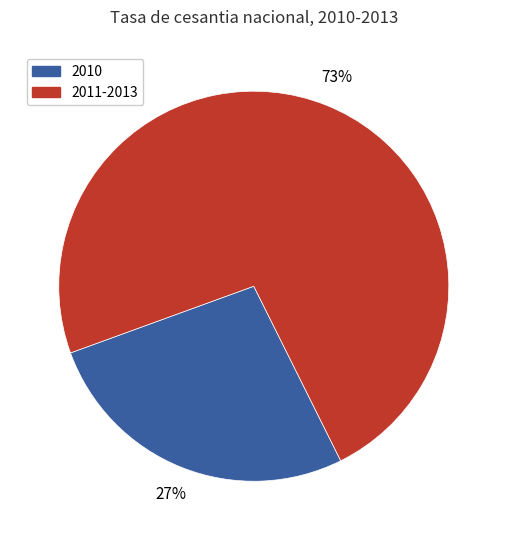

Does any single category account for the majority?

Yes